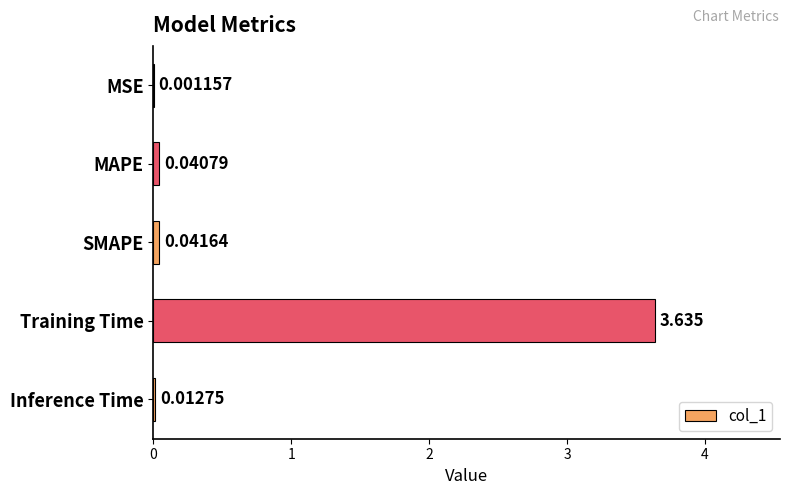

Between Training Time and SMAPE, which is larger?

Training Time